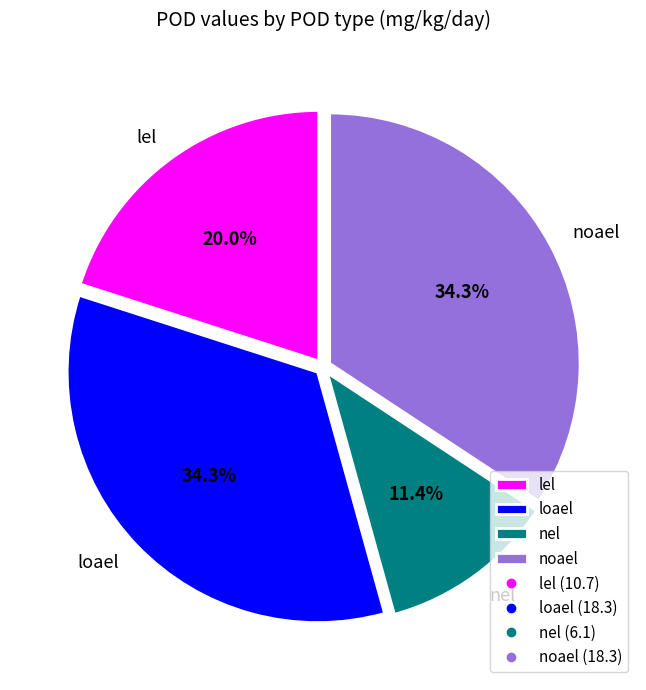

Is there any slice that represents more than half of the pie?

No